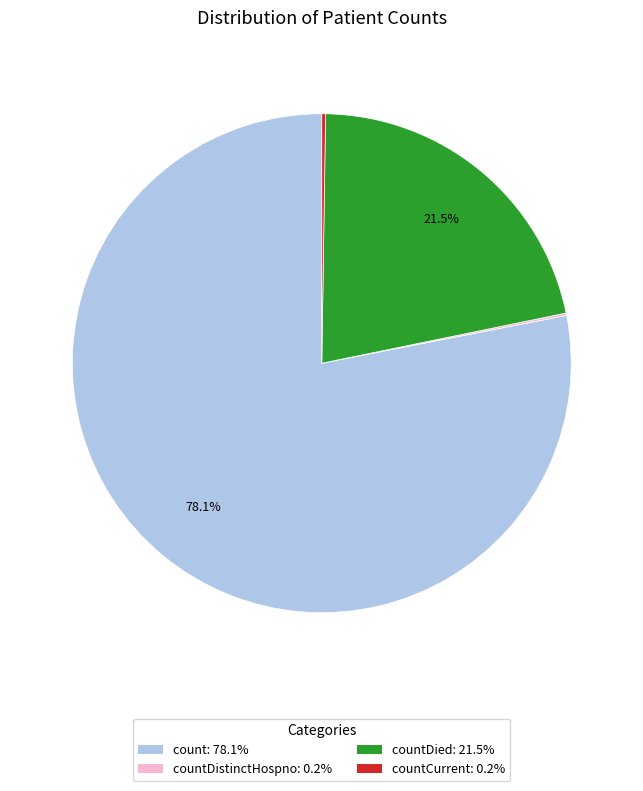

Does any single category account for the majority?

Yes